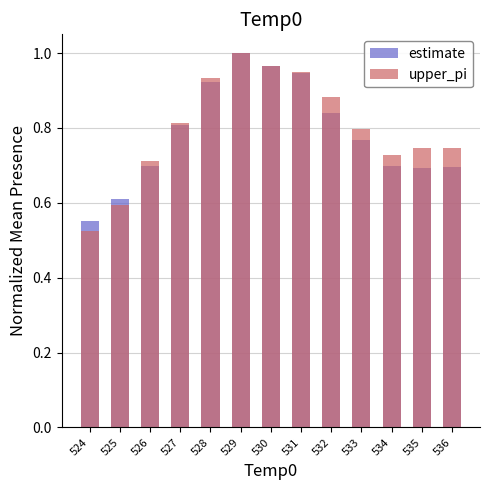

The estimate series shows 0.3 at 528. True or false?

False